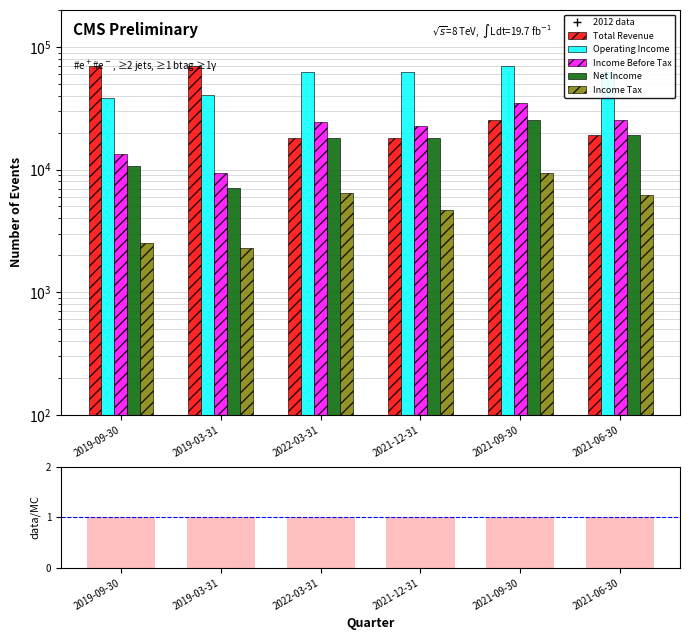

Which category has the highest value across all series?

2021-09-30